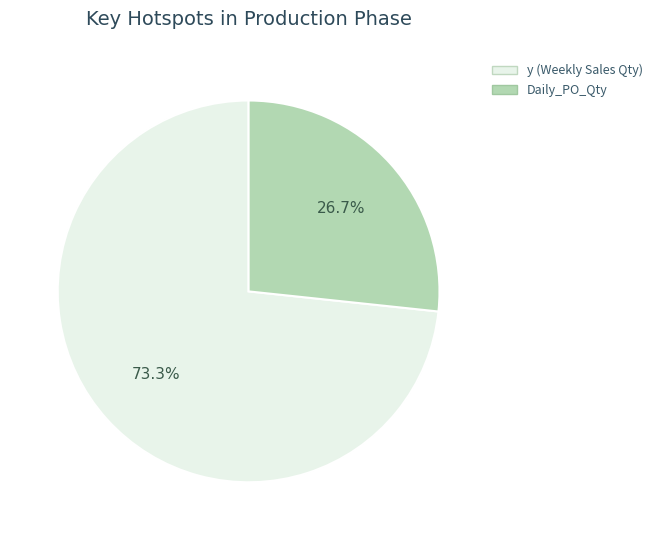

To the nearest percent, what is the average slice percentage?

50%